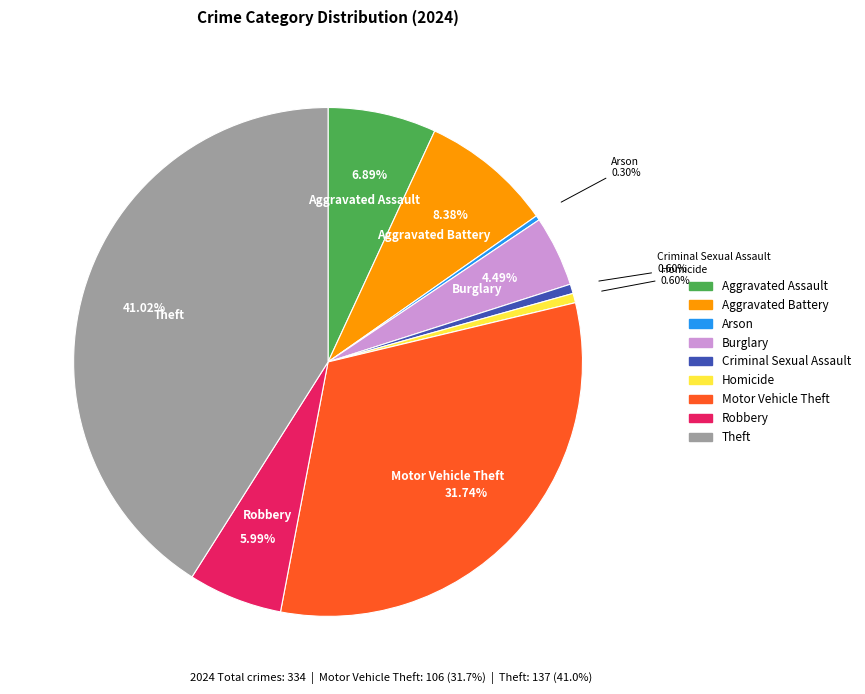

Is there a majority slice in this chart?

No